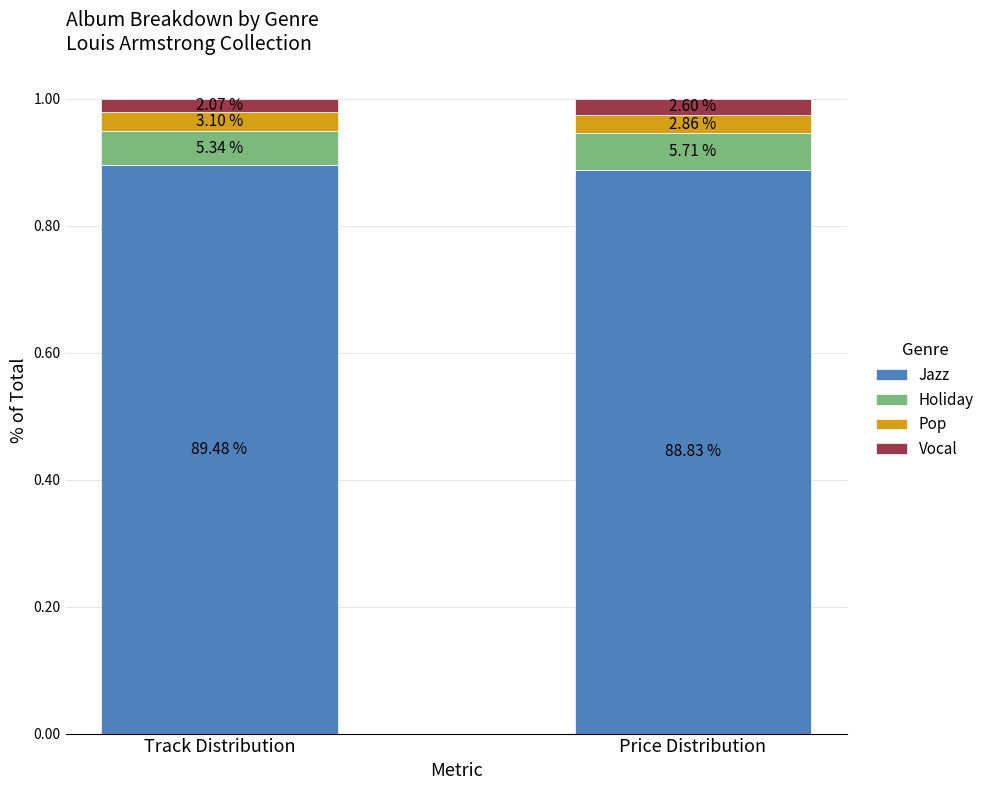

Are the bars horizontal?

No